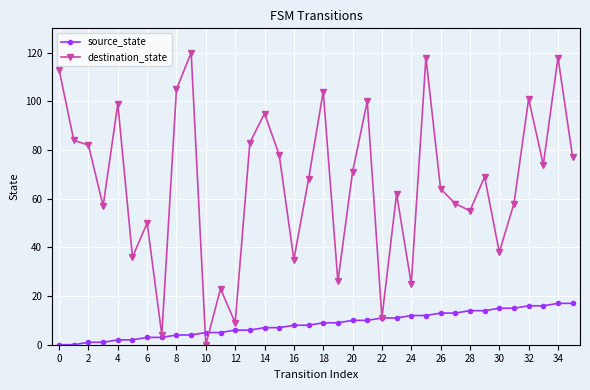

What is the value of the destination_state point at the 30th from the left?

69